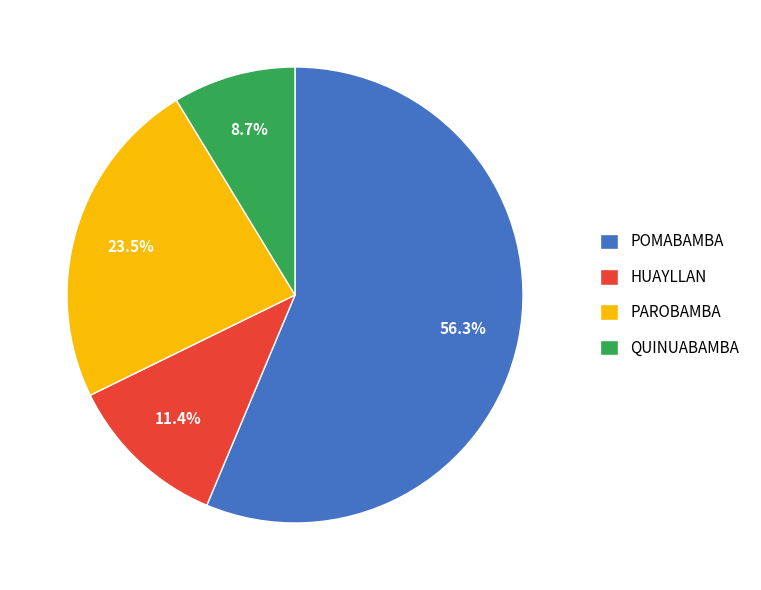

Does PAROBAMBA account for over 50% of the chart?

No